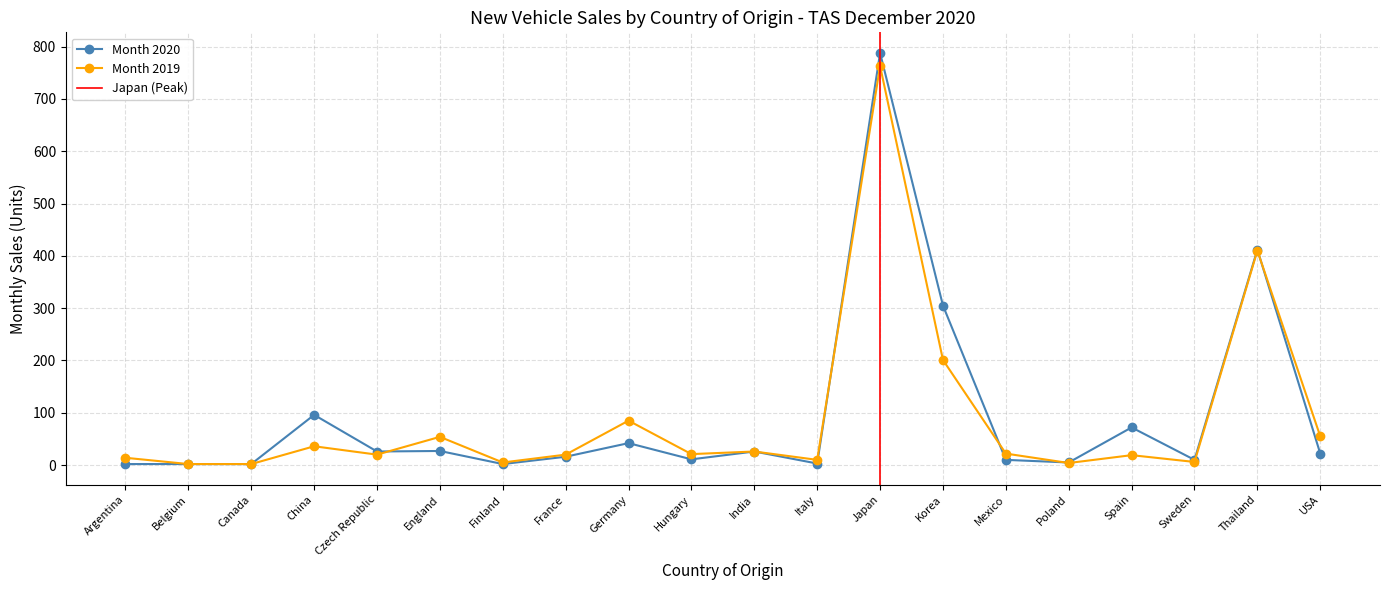

At which label does Month 2020 first exceed 22?

China